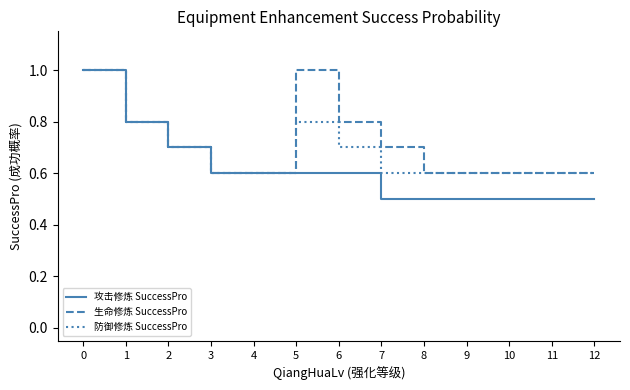

Is it true that 生命修炼 SuccessPro equals 1.7 at 5?

False